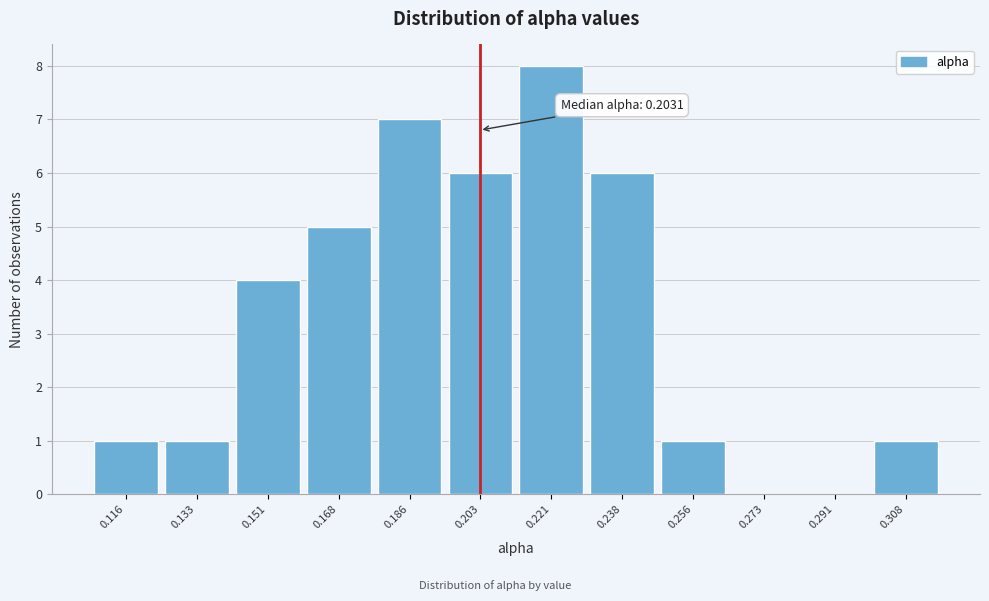

Over which range of the x-axis is the bar tallest?

0.212 to 0.230